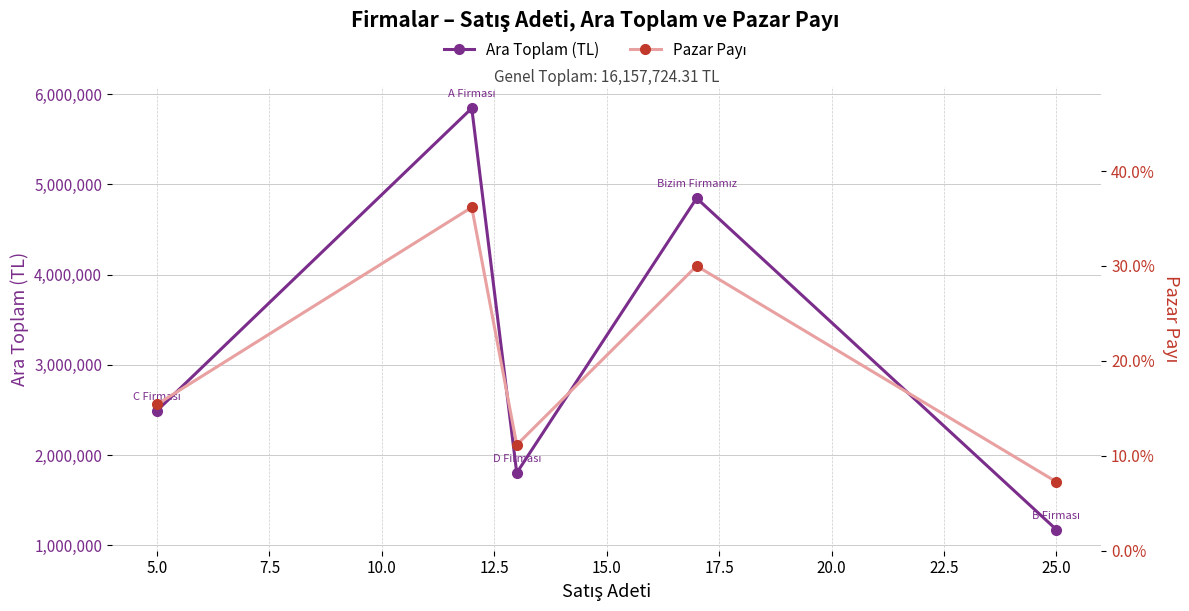

How many values in the Ara Toplam (TL) series are below 2491020?

2